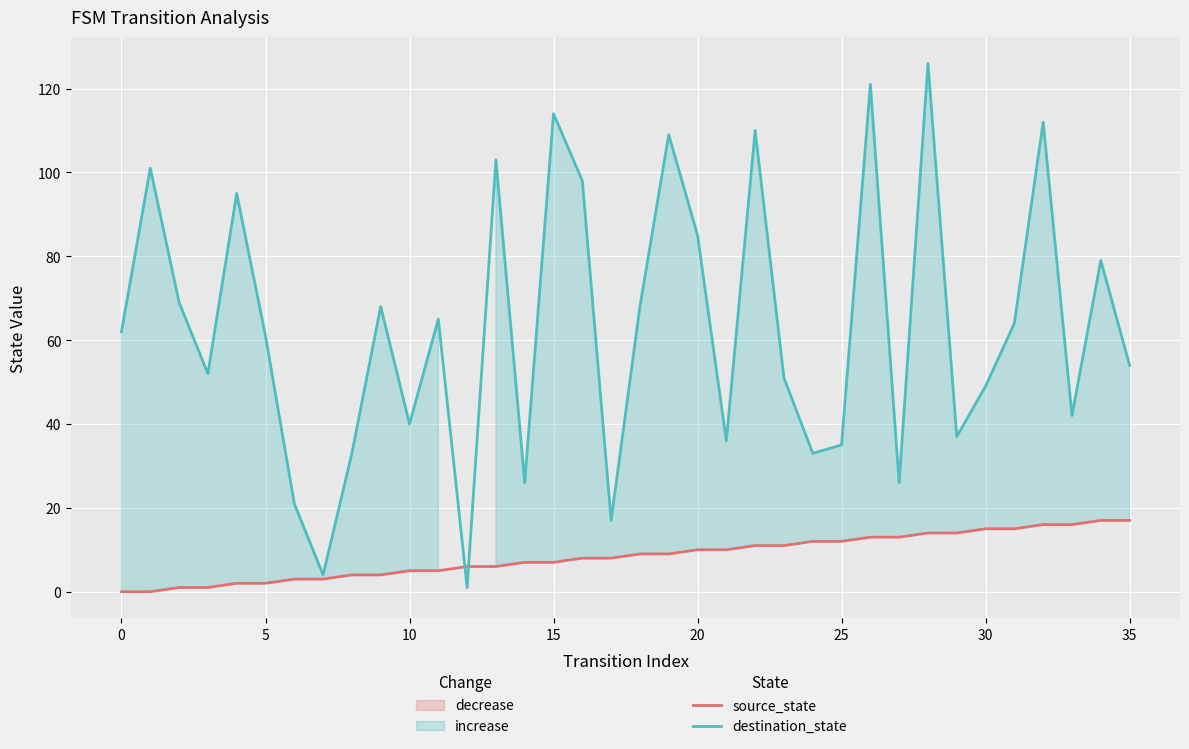

At how many categories does at least one series exceed 76?

12